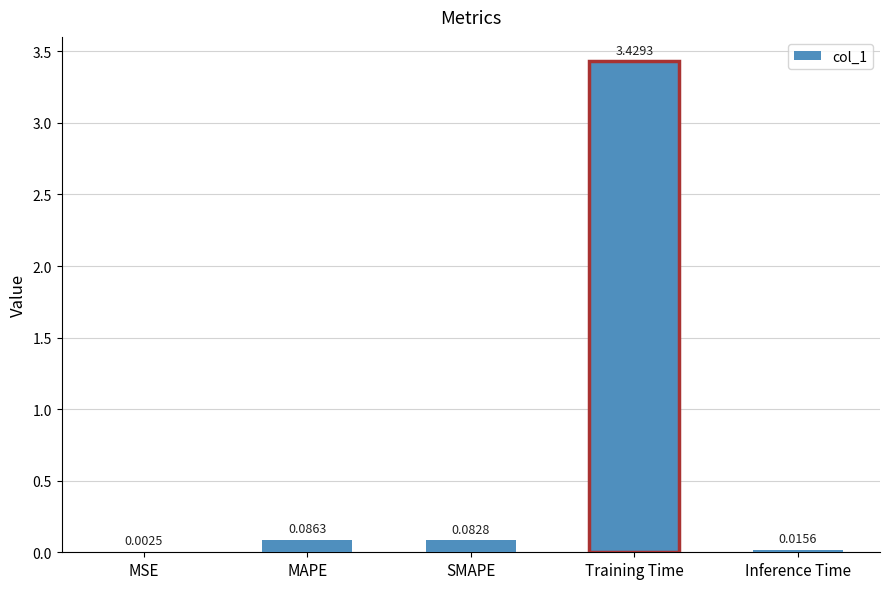

What is the change in value from MSE to MAPE?

+0.1